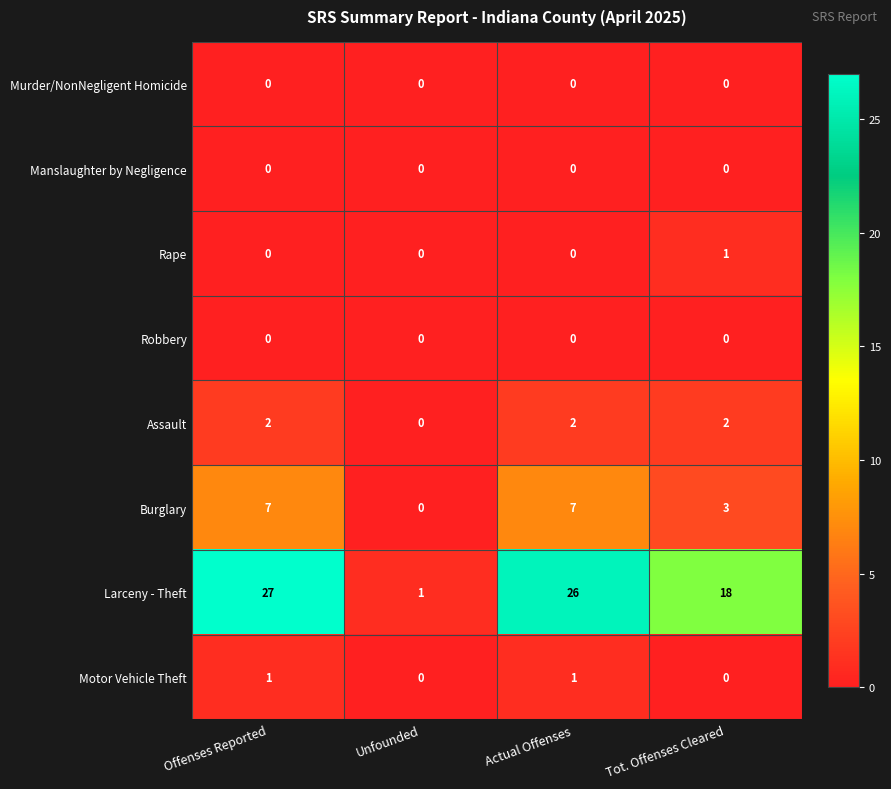

Count the Motor Vehicle Theft values in the range 0 to 1.

4